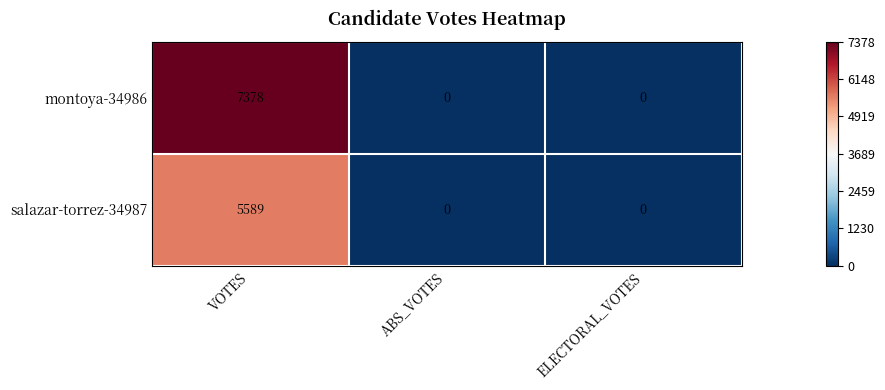

What is the sum of all montoya-34986 values?

7378